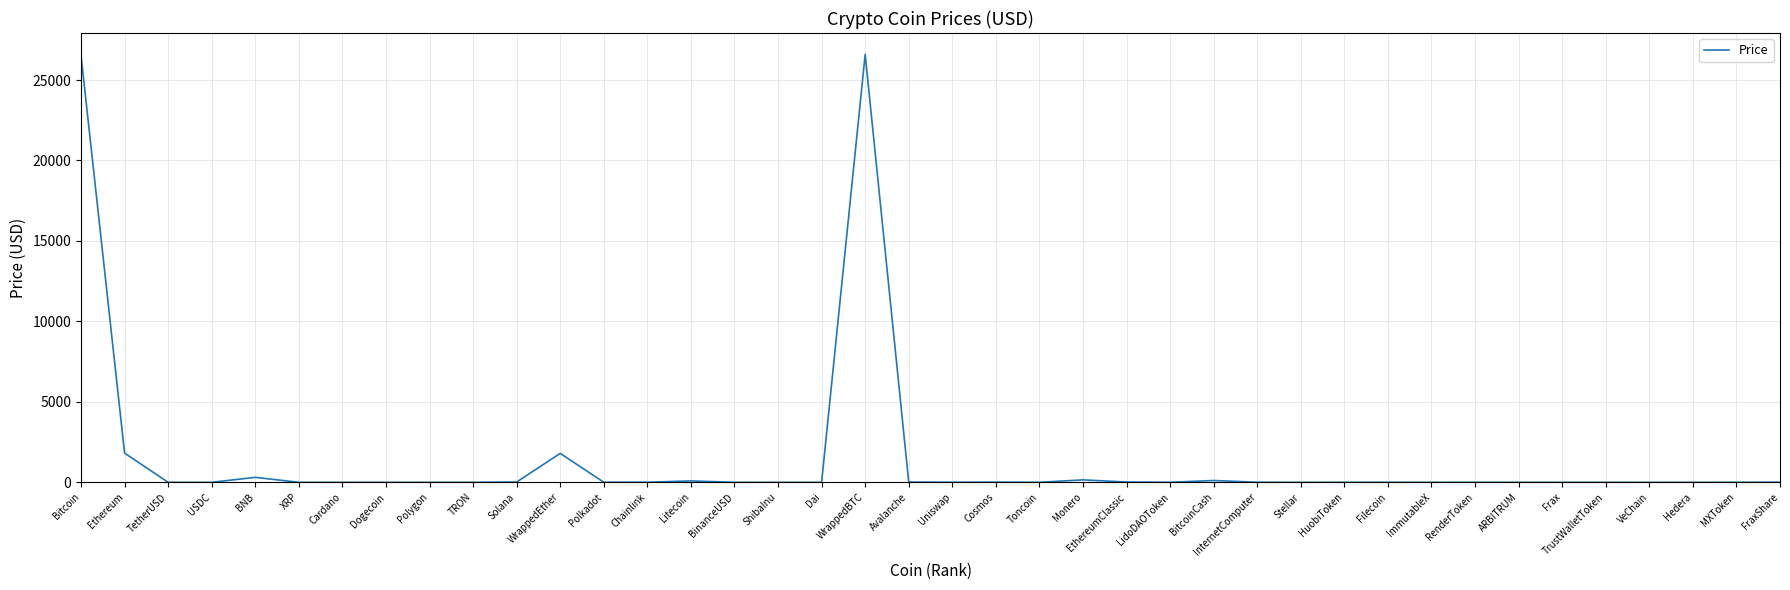

True or false: there are more than 0 points higher than both neighbors.

True